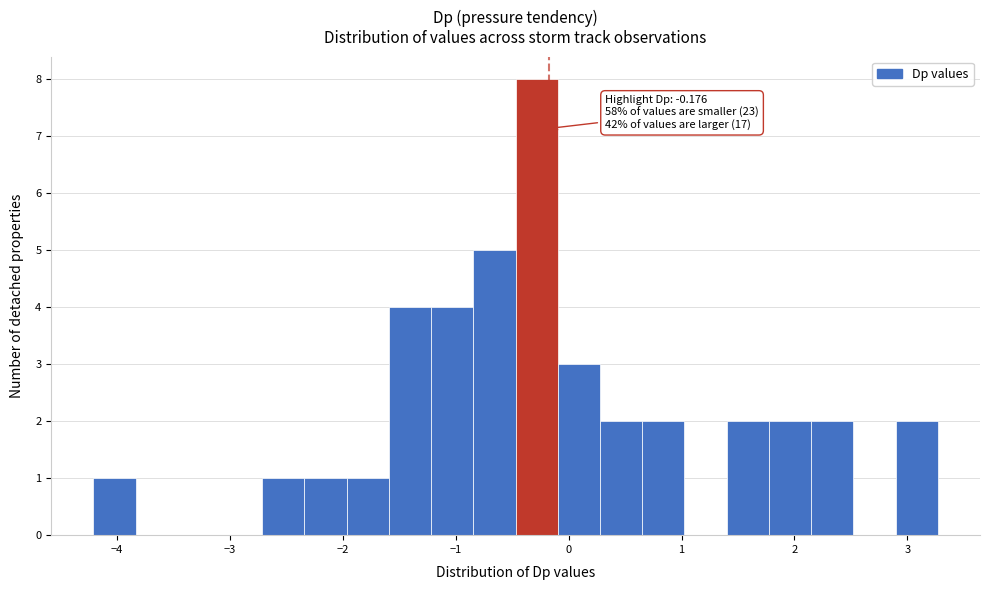

Around what value on the x-axis is the tallest bar? Give the approximate position of its centre, as read against the axis.

-0.3